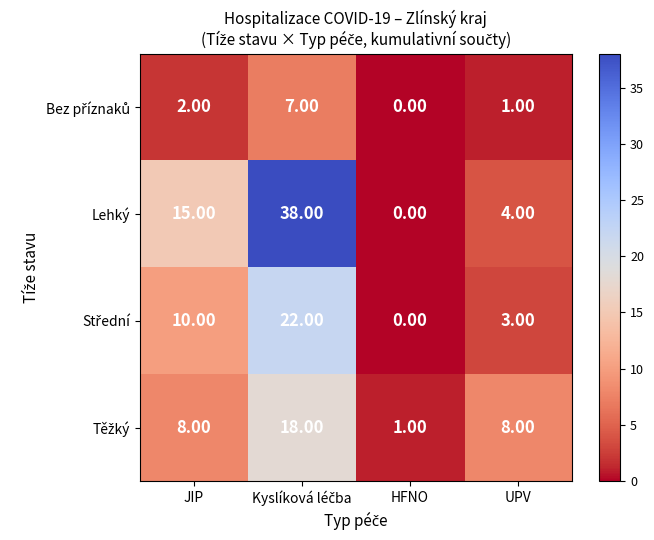

Which series has the largest total across all categories?

Lehký